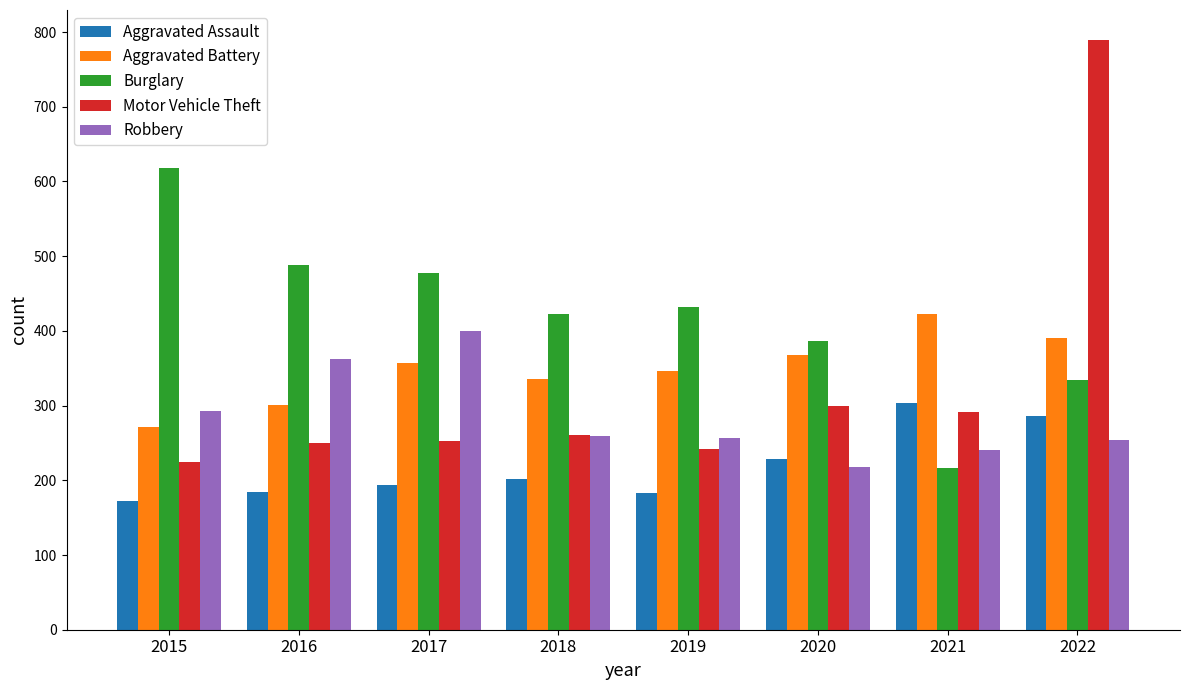

Rank the series by their maximum value, from highest to lowest.

Motor Vehicle Theft, Burglary, Aggravated Battery, Robbery, Aggravated Assault